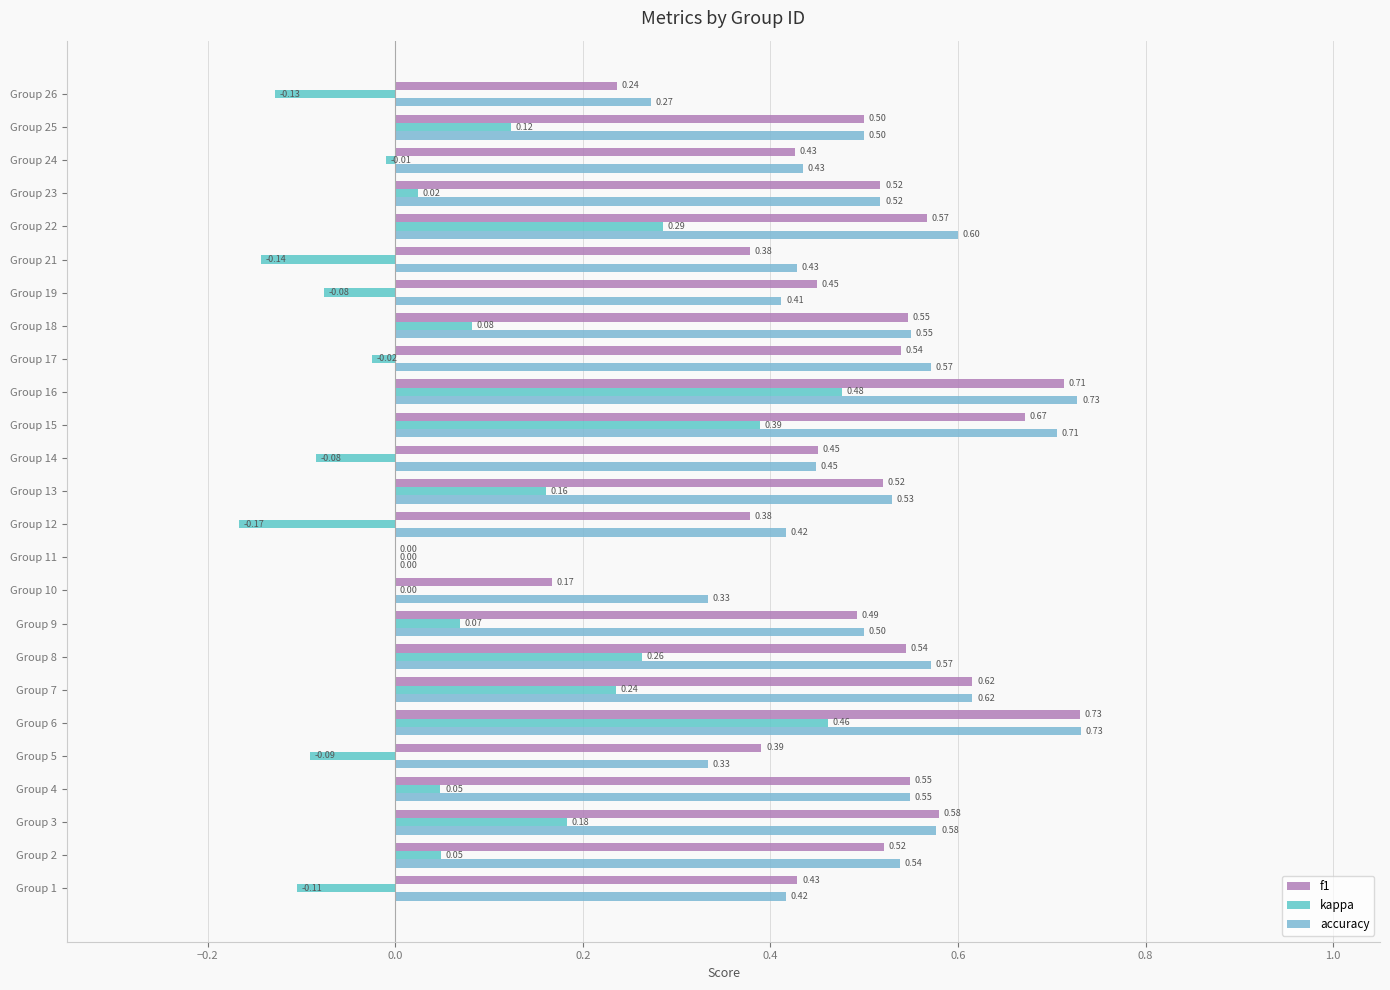

What position from the left is 0.4?

5